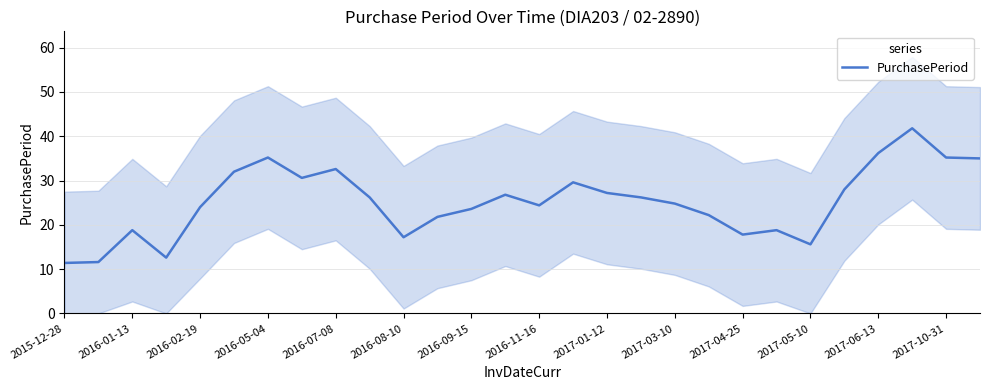

Is it true that PurchasePeriod equals 9.8 at 2016-07-08?

False